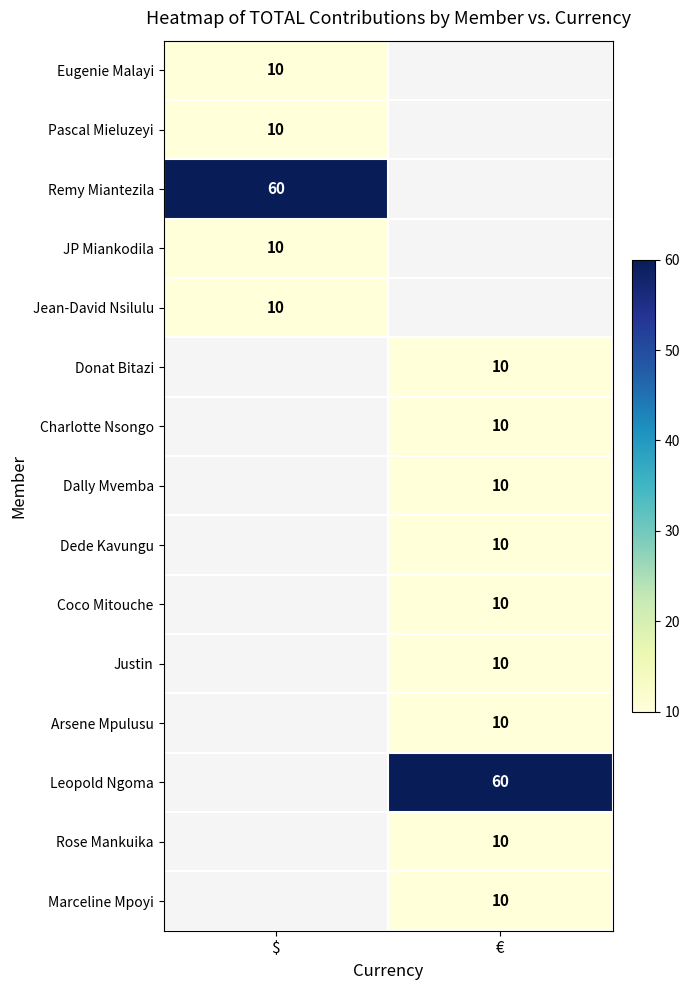

At how many categories does at least one series exceed 11?

2